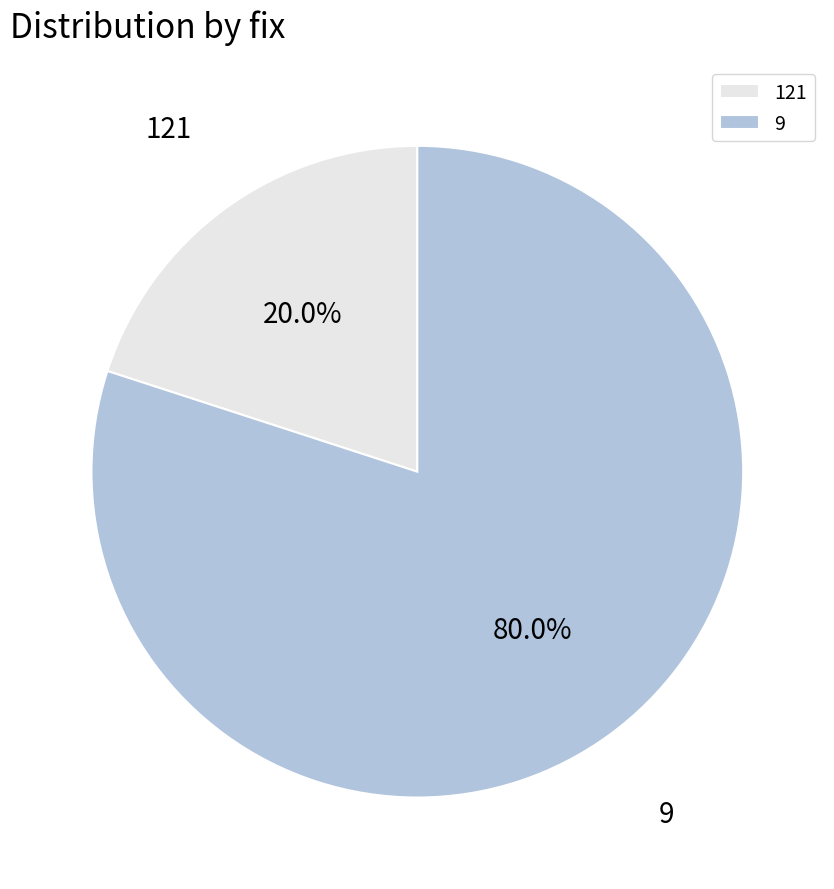

Which slice is the smallest?

121